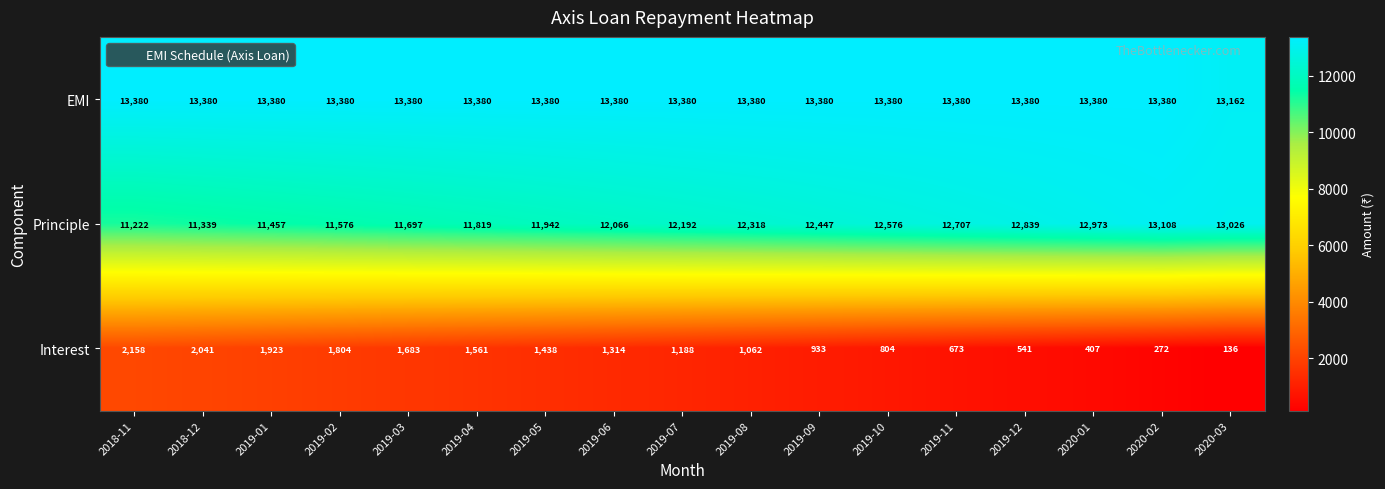

Rank the series at 2019-08 from highest to lowest value.

EMI, Principle, Interest